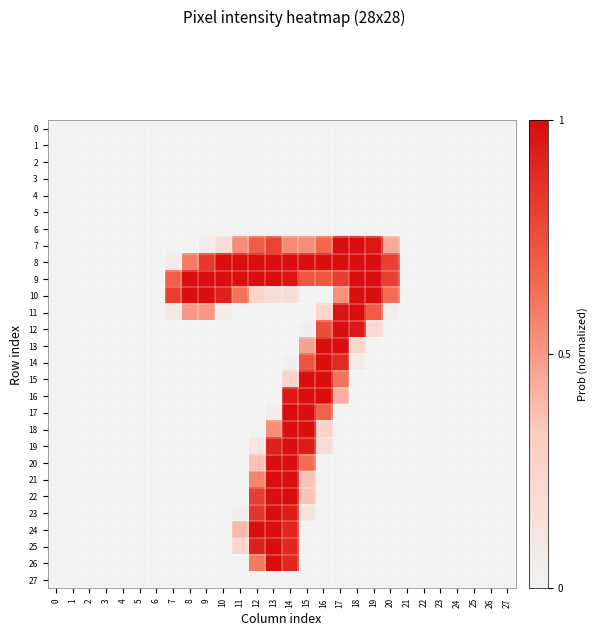

At how many categories does at least one series exceed 0?

14